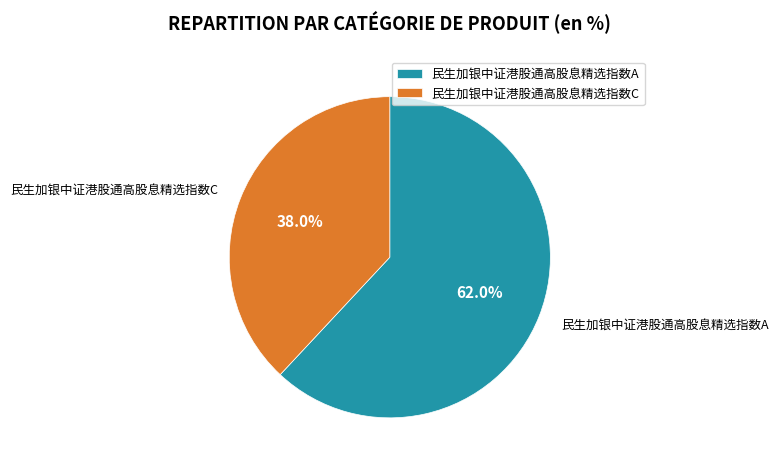

To the nearest percent, what percentage of the pie is 民生加银中证港股通高股息精选指数A?

62%